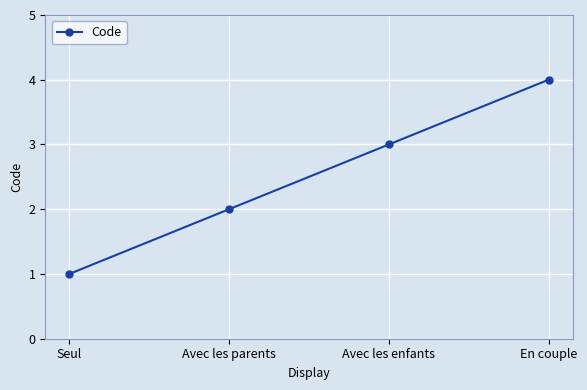

What is the sum of the values at Avec les enfants and Avec les parents?

5